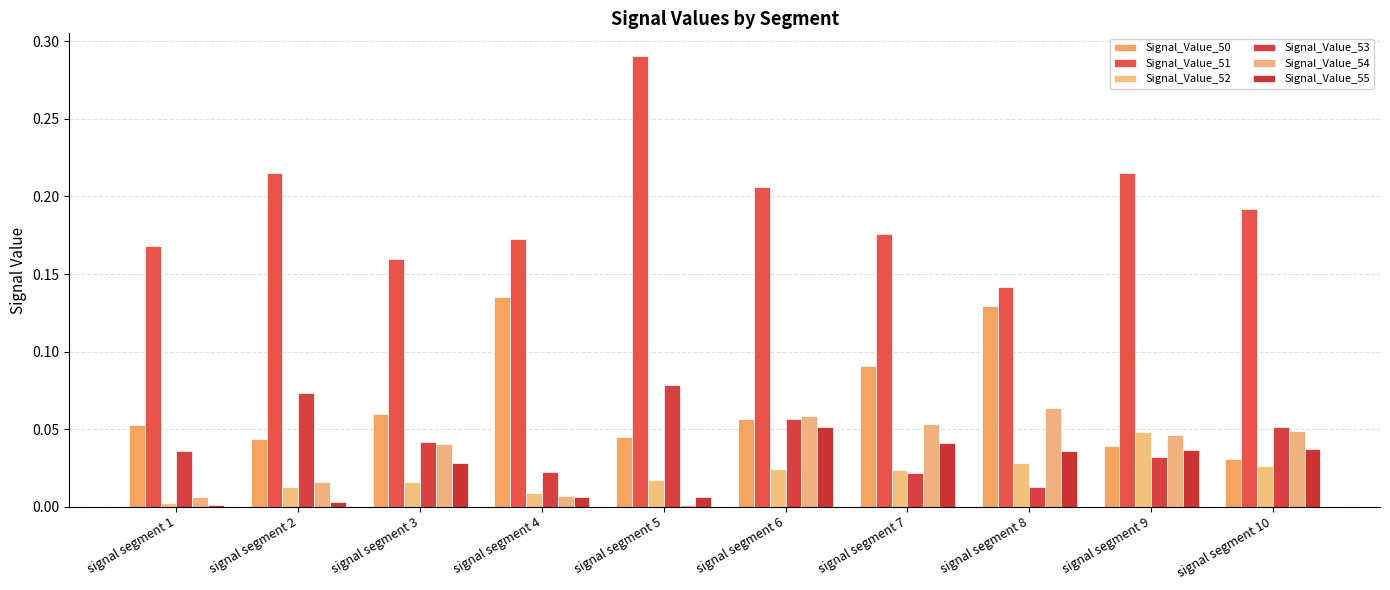

What is the sum of the Signal_Value_51 values at signal segment 8 and signal segment 6?

0.3